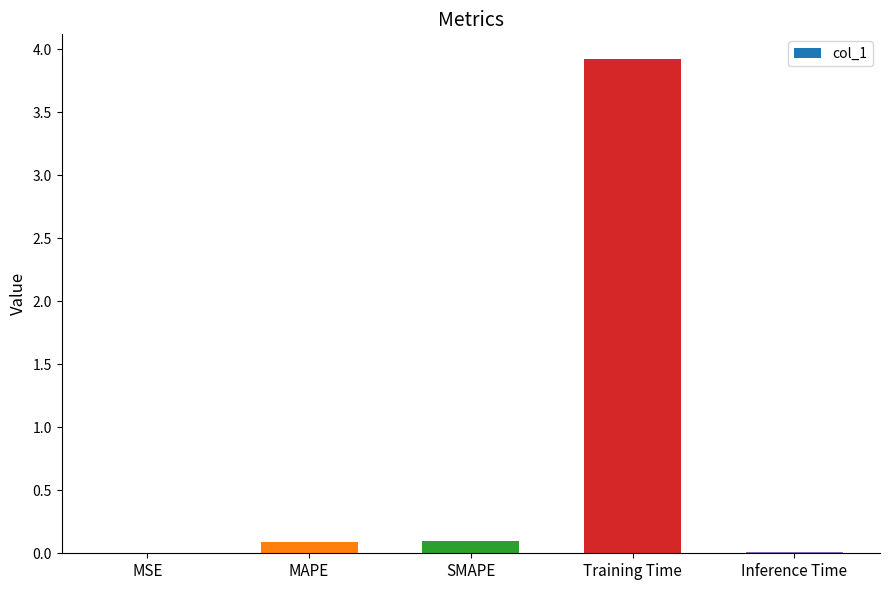

Between Inference Time and Training Time, which is larger?

Training Time